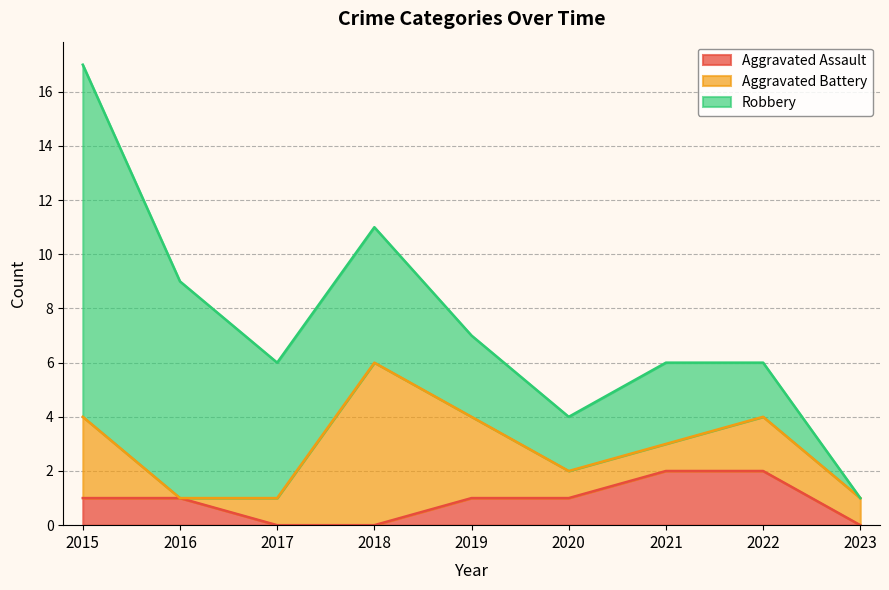

True or false: Aggravated Assault has more than 0 interior local peaks.

False